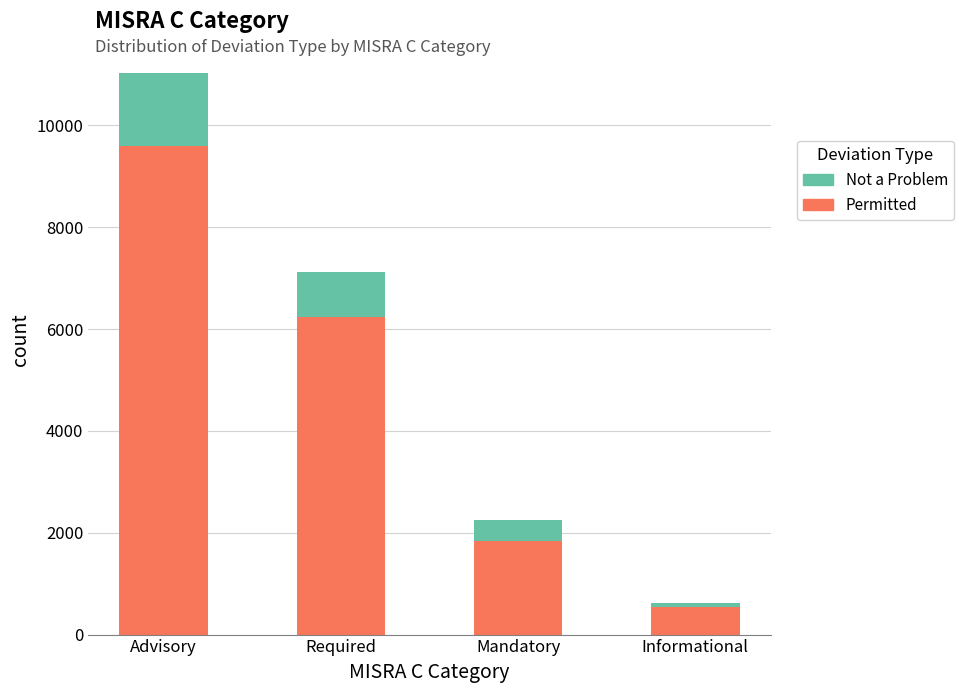

What is the total value across all series at Advisory?

11021